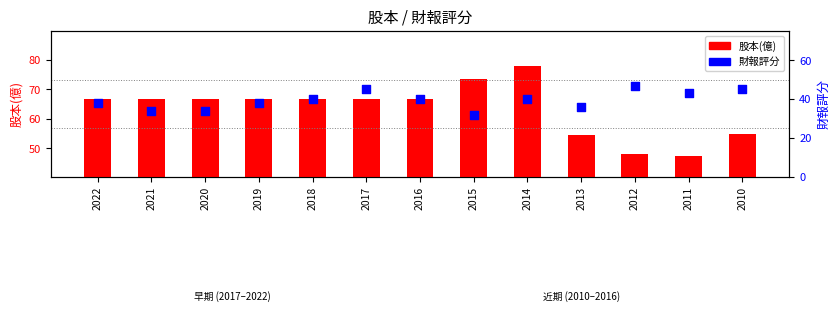

Which series reaches the maximum Y coordinate?

股本(億)